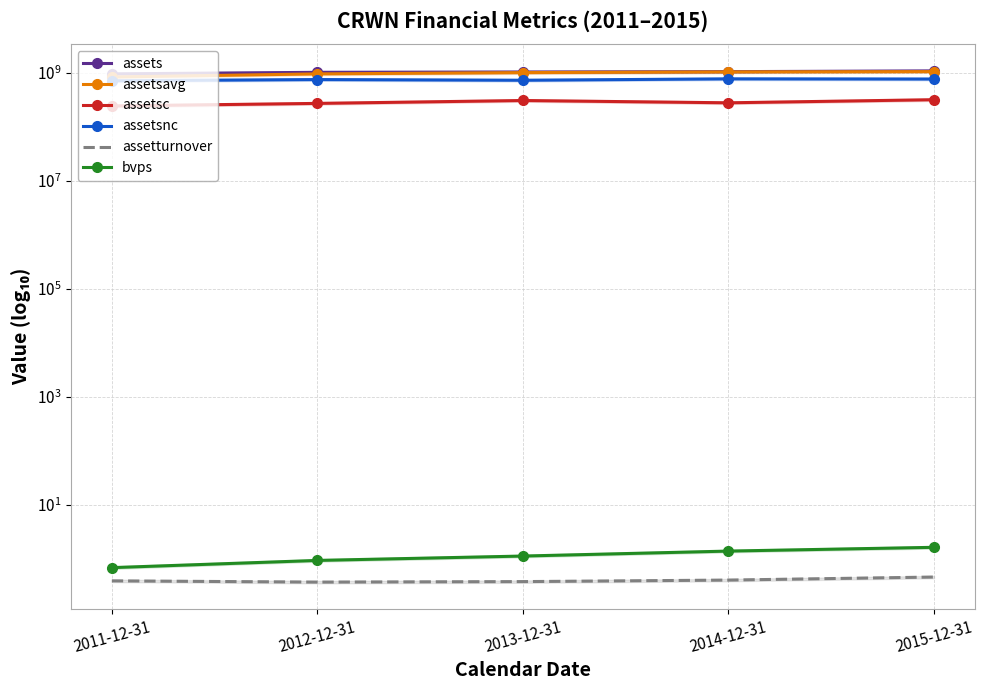

The assetturnover series shows 0.6 at 2014-12-31. True or false?

False